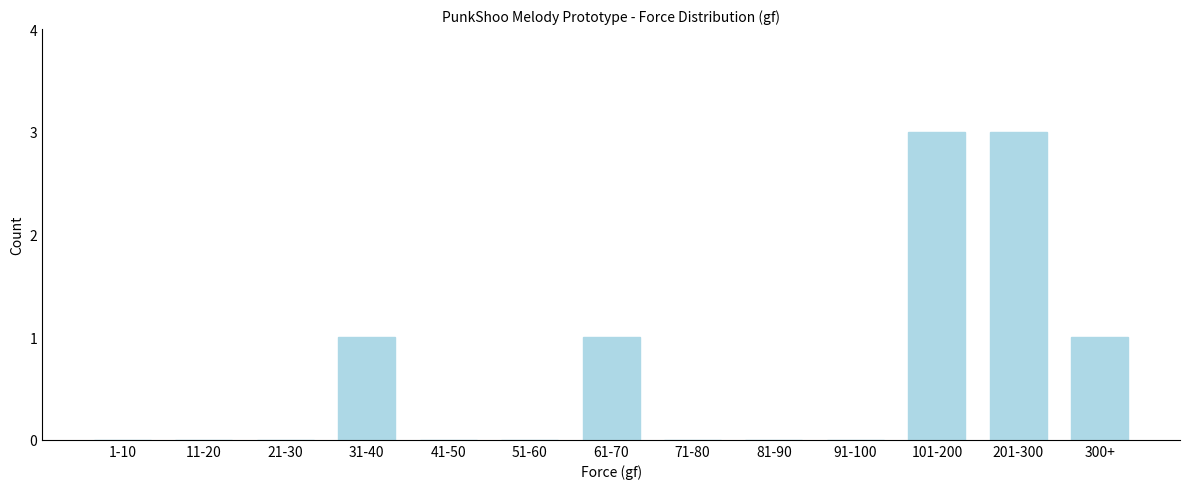

Reading left to right, extract all data points from this chart.

1-10=0	11-20=0	21-30=0	31-40=1	41-50=0	51-60=0	61-70=1	71-80=0	81-90=0	91-100=0	101-200=3	201-300=3	300+=1